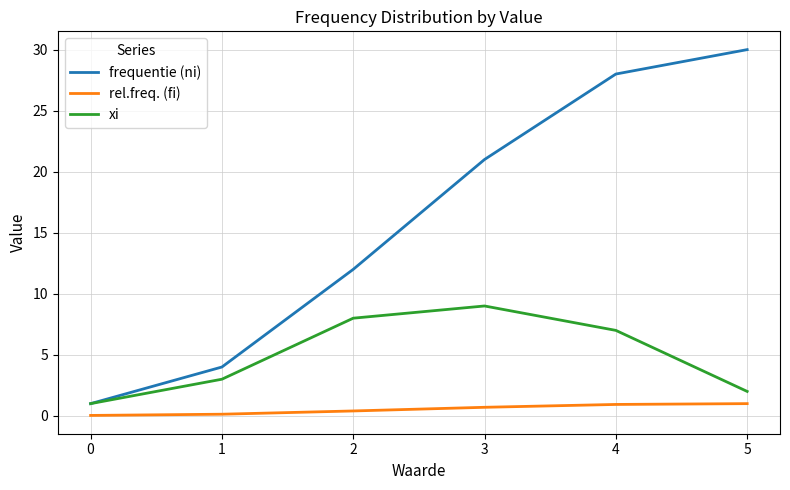

In xi, how many points are higher than both neighbors (excluding endpoints)?

1